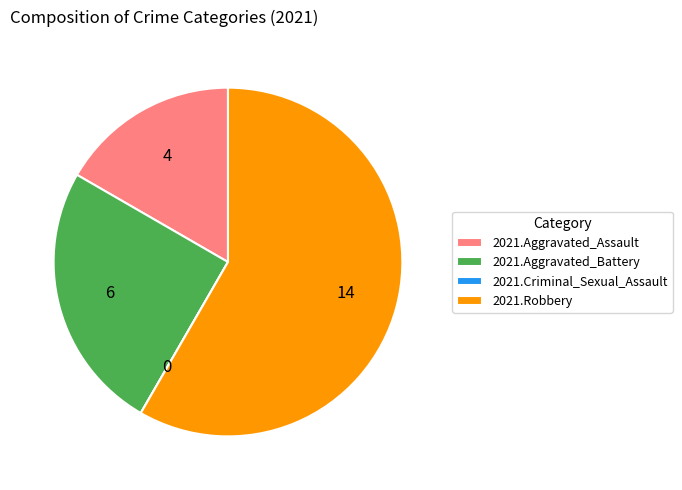

Is it true that 2021.Robbery is 69% of the pie?

False